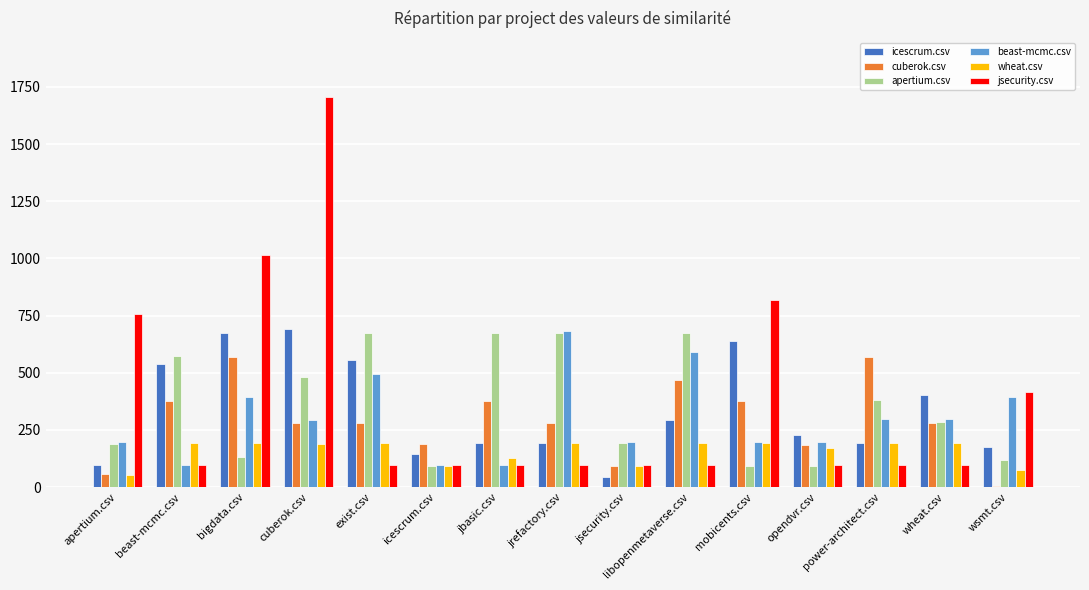

Which series changed the most between bigdata.csv and jbasic.csv?

jsecurity.csv